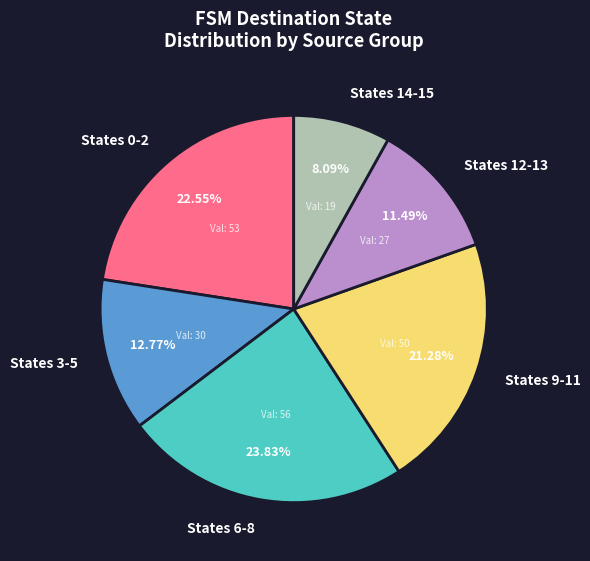

Which slice is the largest?

States 6-8